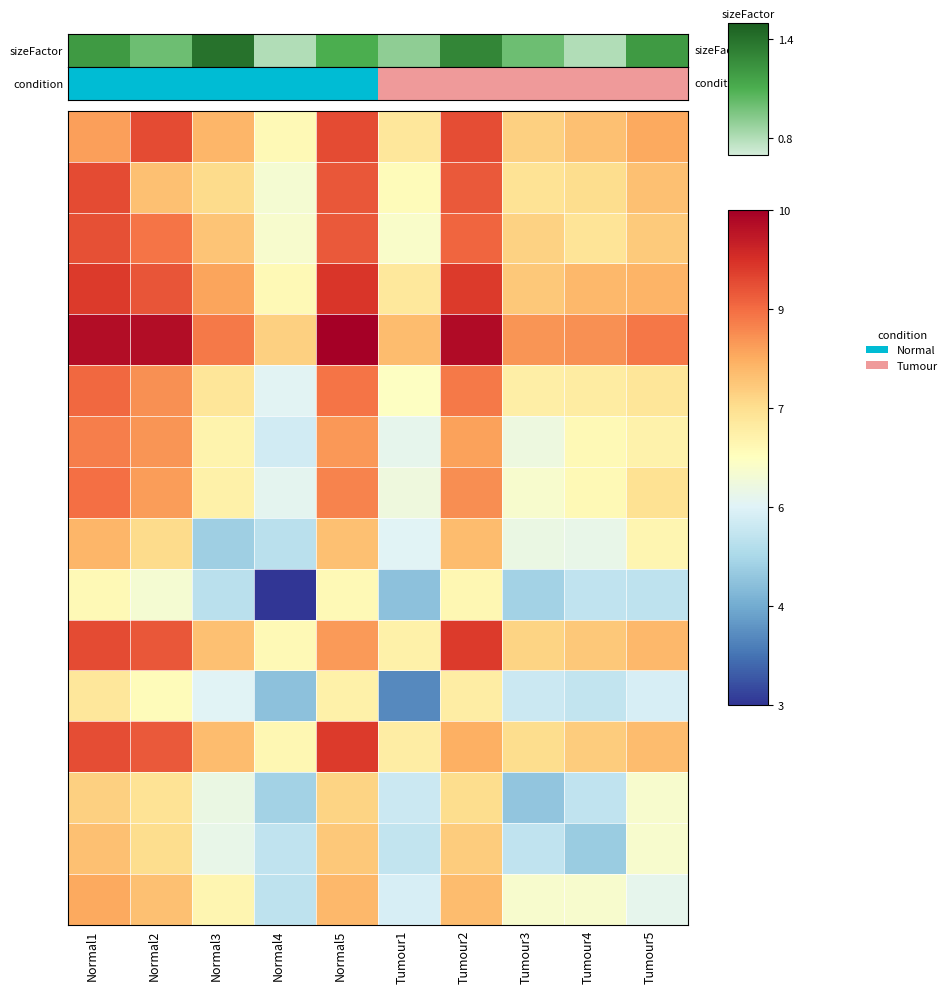

What is the total value across all series at Normal5?

130.4